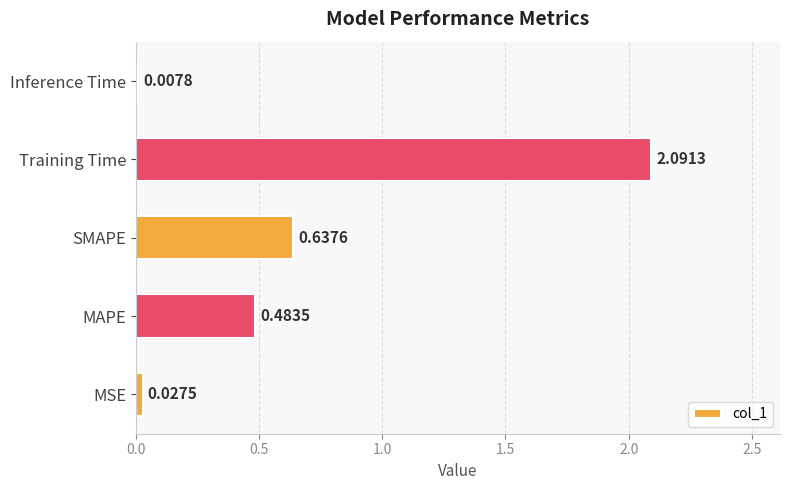

What is the change in value from MAPE to Inference Time?

-0.5